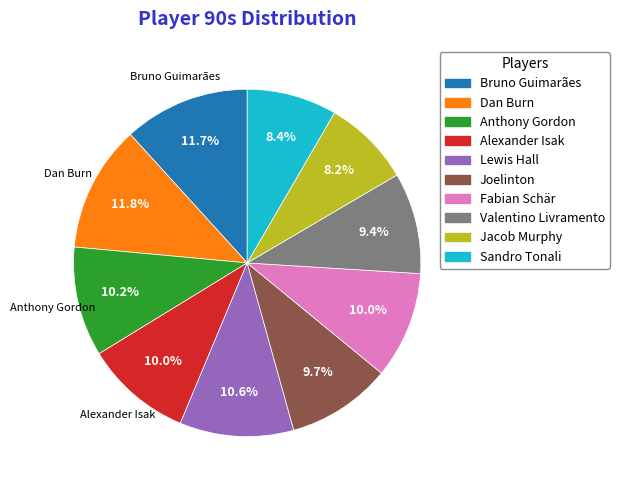

True or false: Joelinton accounts for 24% of the total.

False